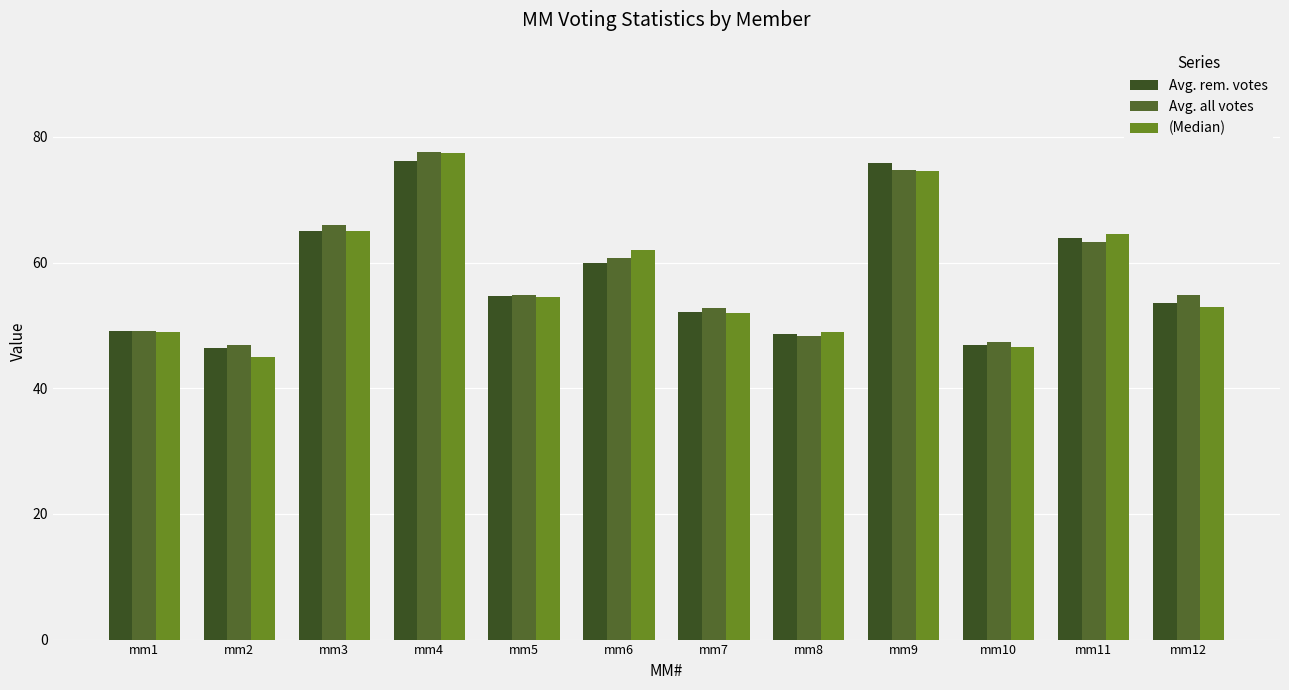

At which label is (Median) closest to 61?

mm6